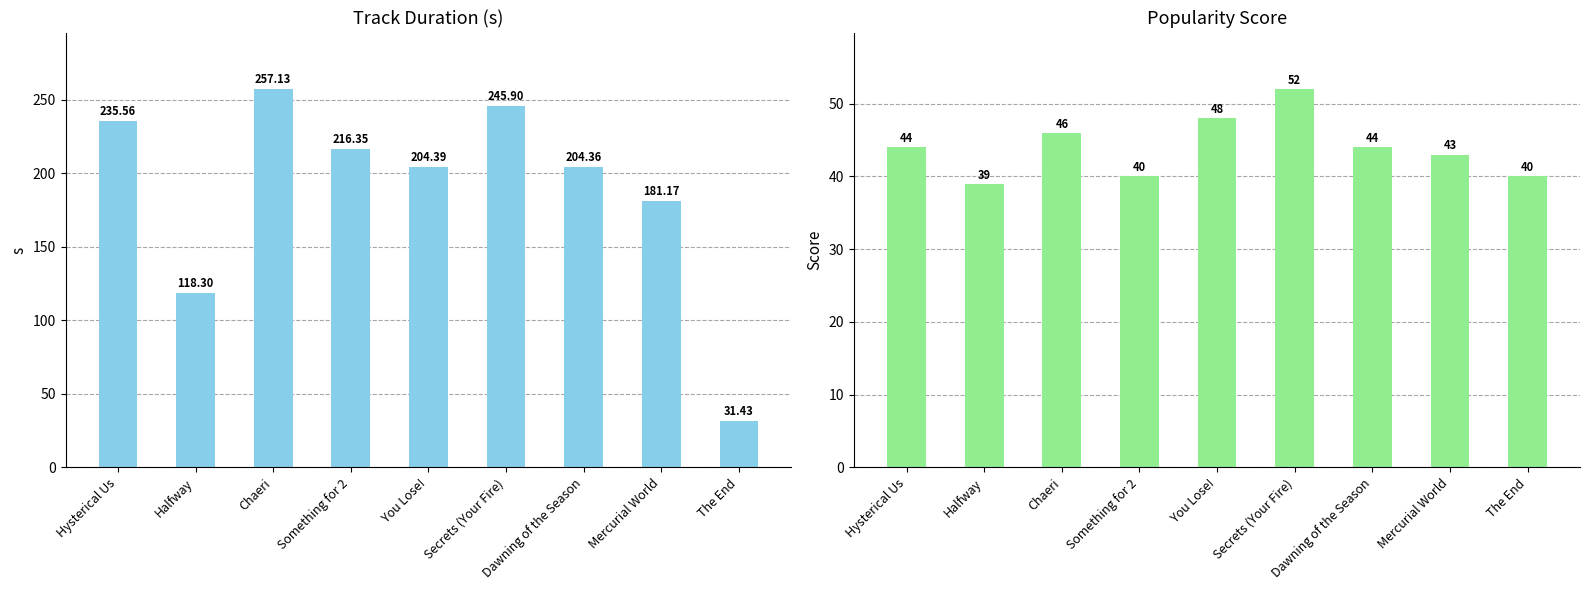

Rank the series by their average value, from lowest to highest.

Popularity, Duration (s)